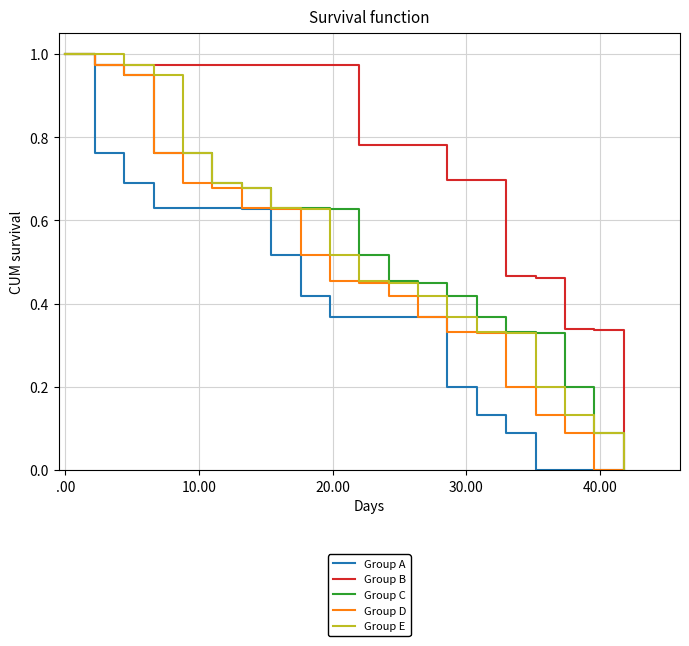

Does the chart display data point markers on the line(s)?

No